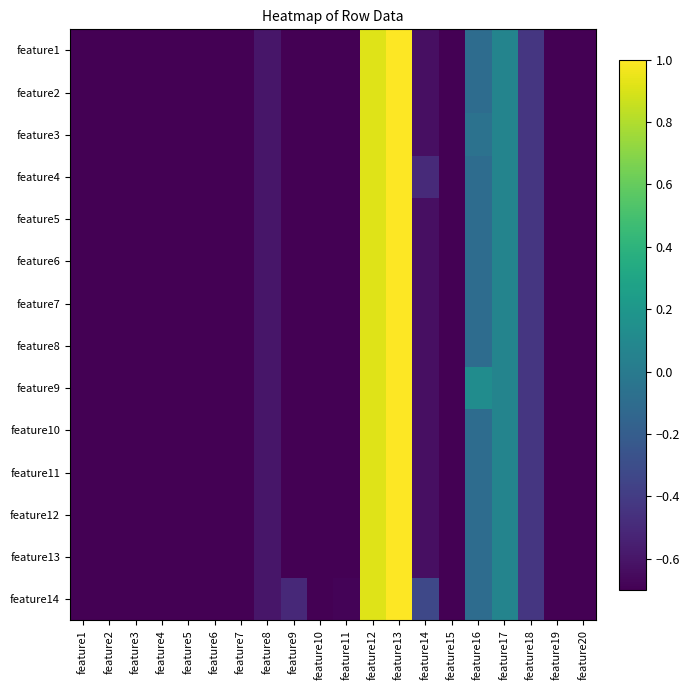

Which category has the highest value across all series?

feature13